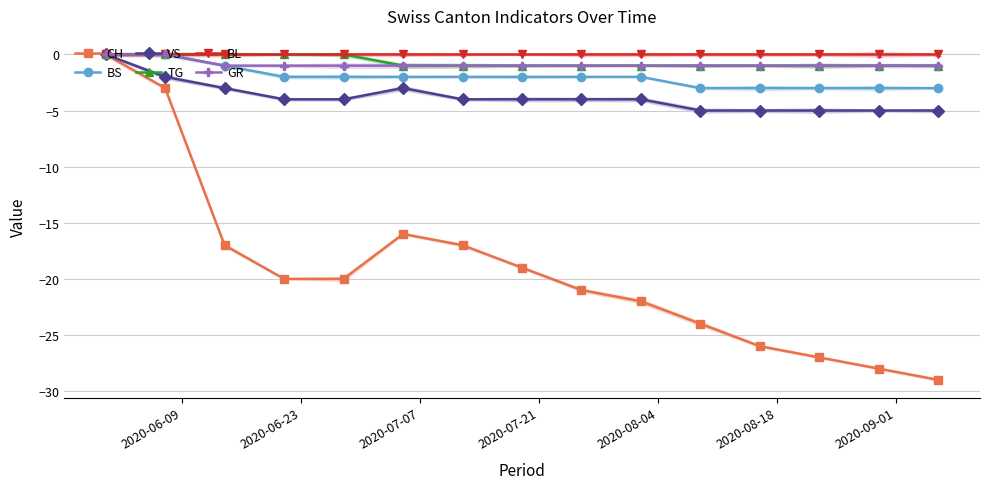

Which series has the largest range (max minus min)?

CH